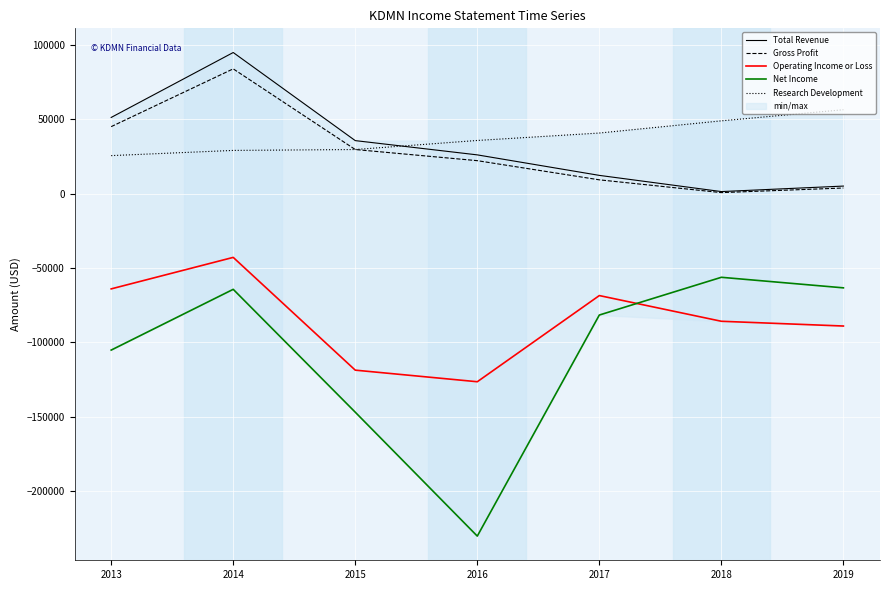

Between 2015 and 2018, which is larger?

2015